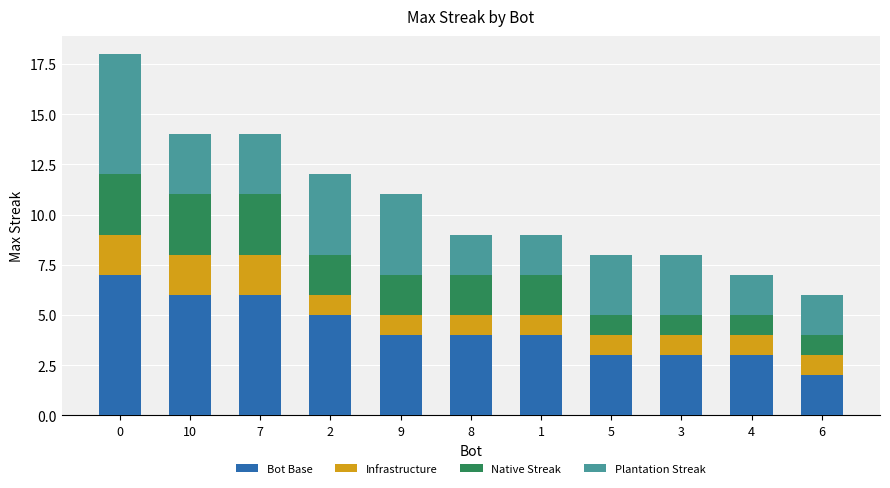

What is the sum of all Bot Base values?

47